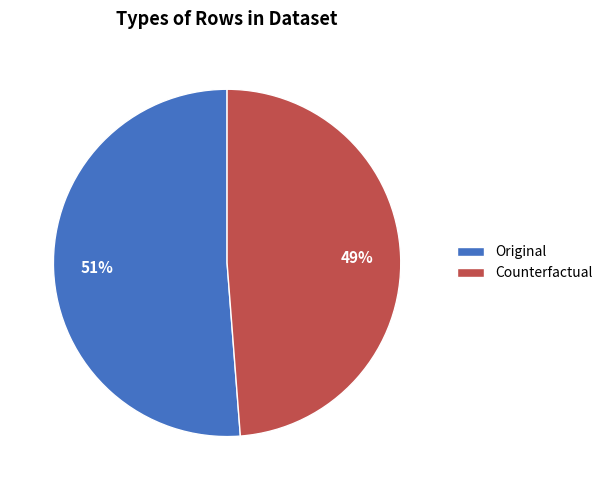

To the nearest percent, what is the difference between the Counterfactual and Original slice percentages?

2%